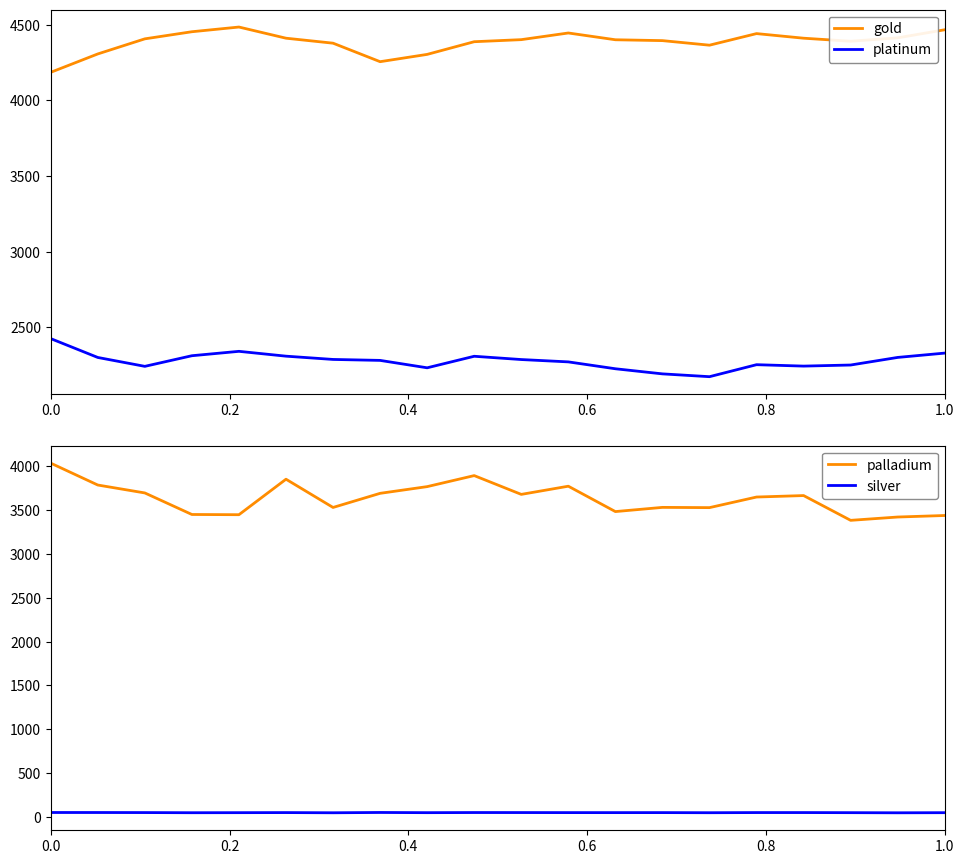

What is the highest value of the gold series?

4485.8